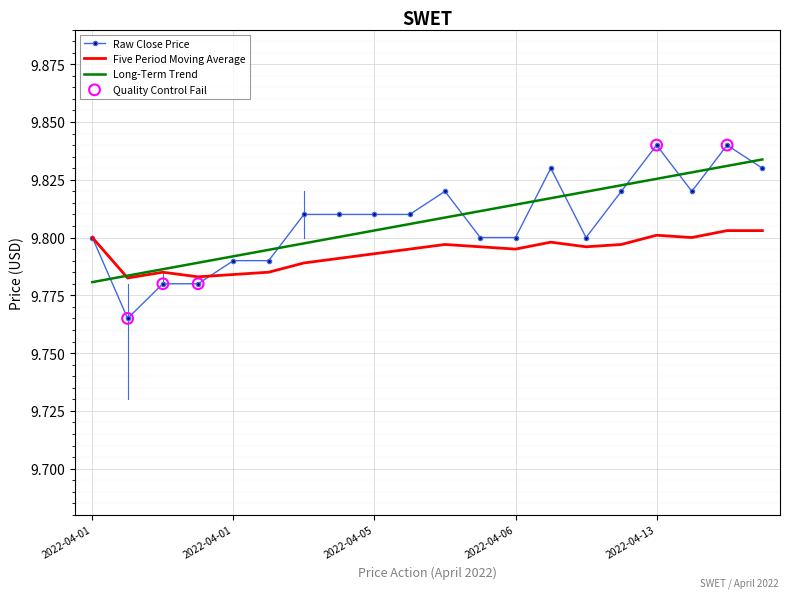

At how many categories does at least one series exceed 9?

20